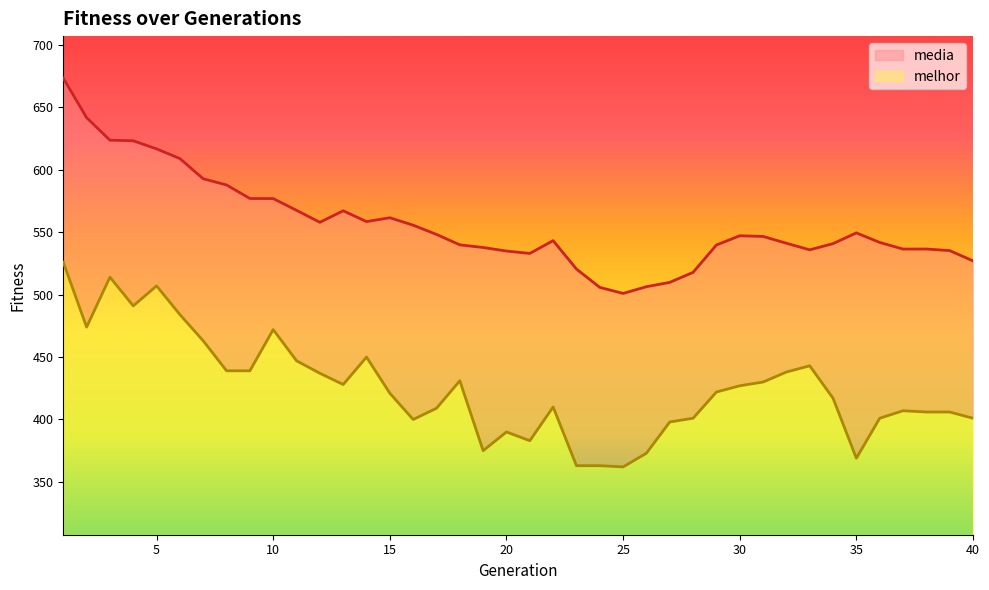

What is the difference between the maximum and minimum values in the media series?

172.4